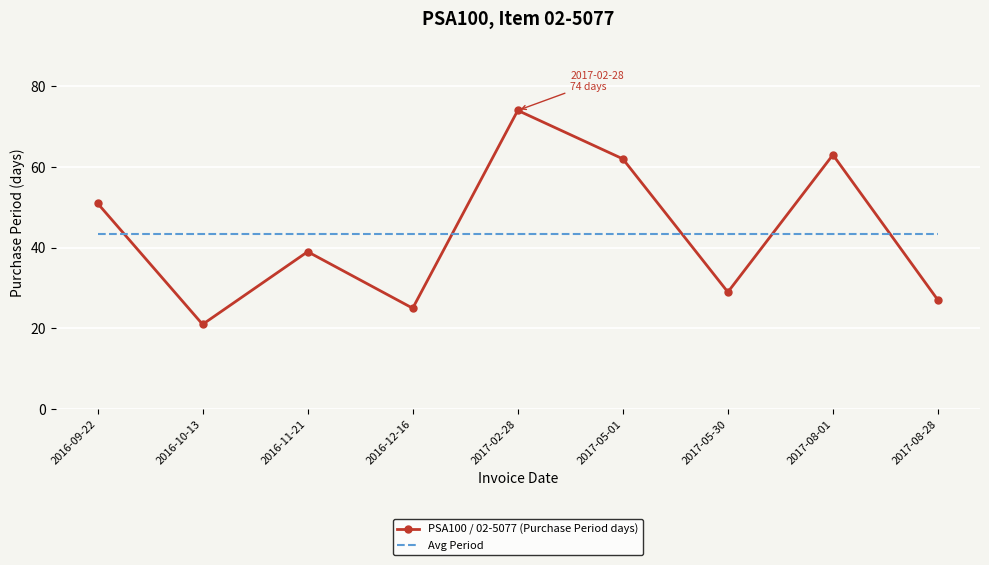

At how many categories does at least one series exceed 41?

9